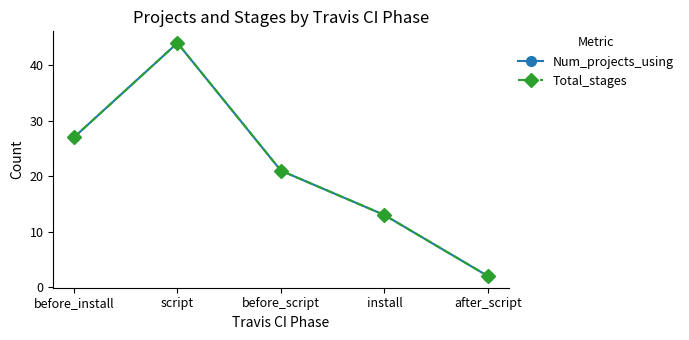

True or false: Num_projects_using and Total_stages cross at least once.

False